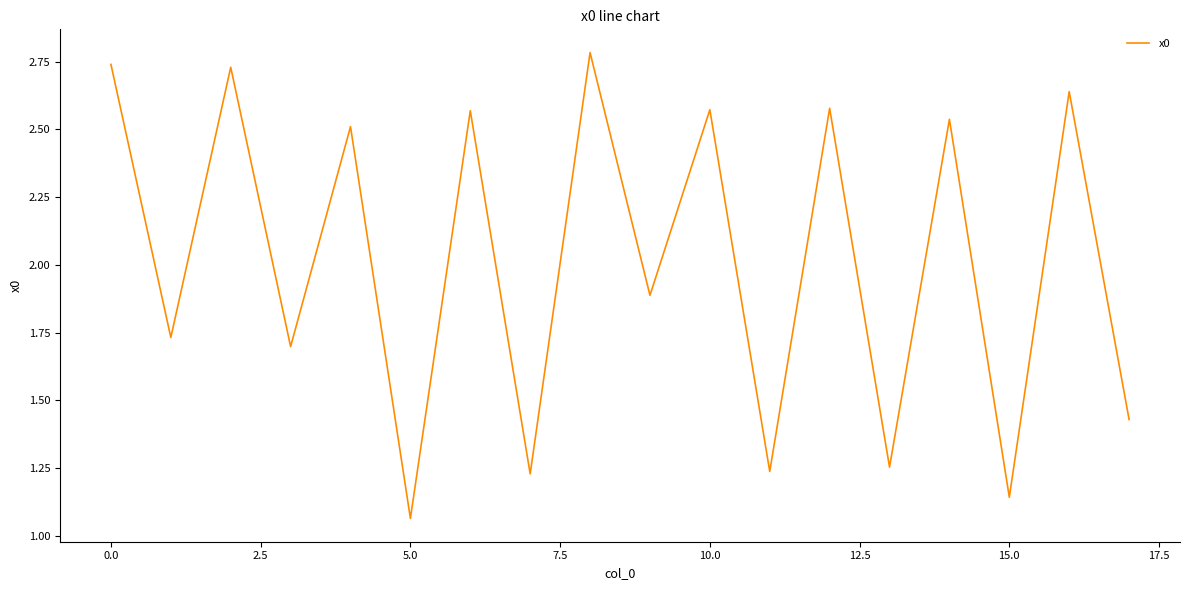

What is the difference between the maximum and second lowest values?

1.6